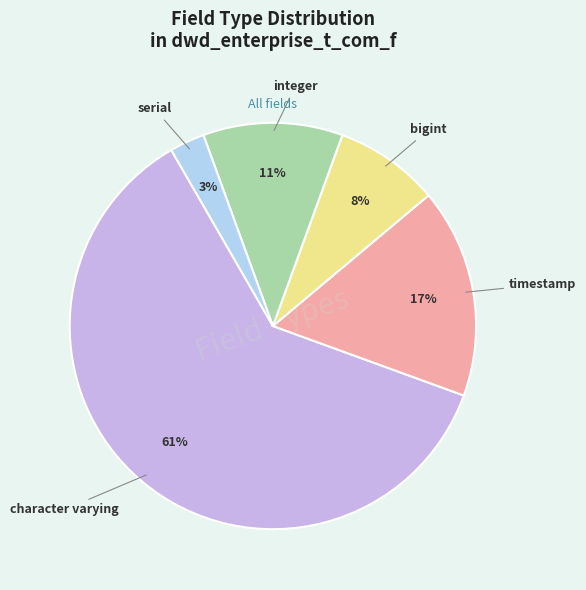

To the nearest percent, what is the difference between the largest and smallest slice percentages?

58%